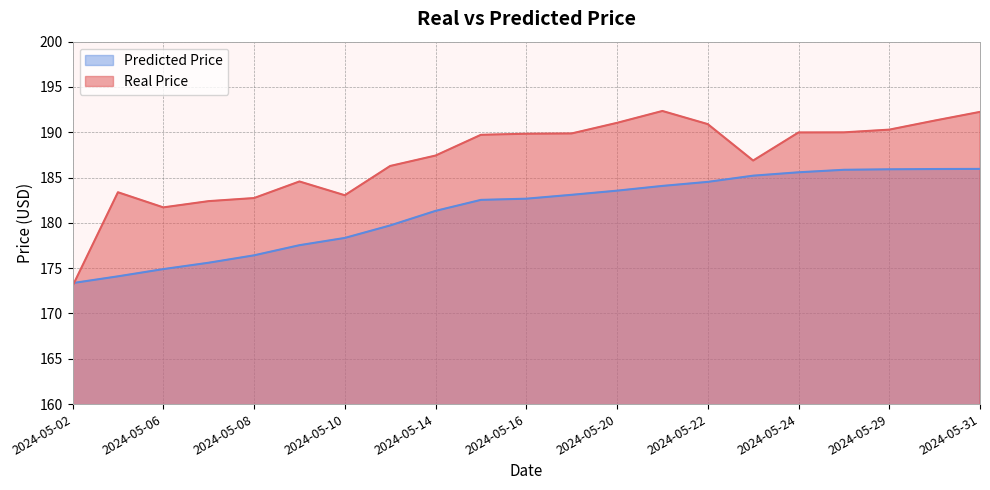

Read the Predicted Price value at 2024-05-02.

173.4